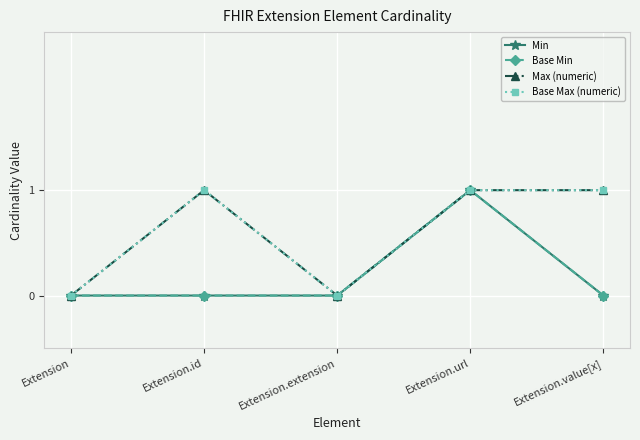

Does the chart have visible grid lines?

Yes